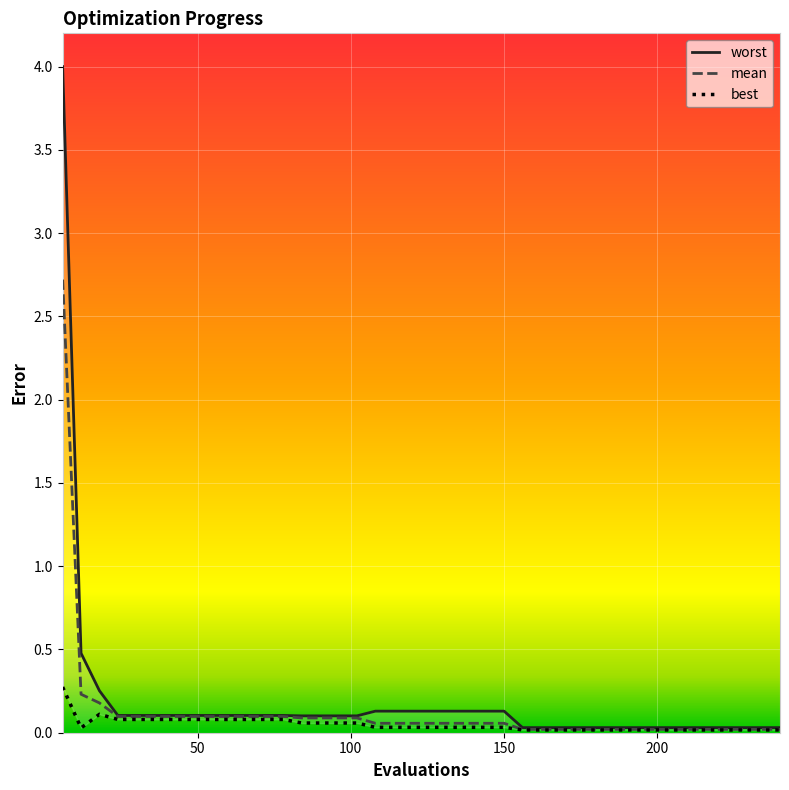

What are all the series names shown in the legend?

worst, mean, best